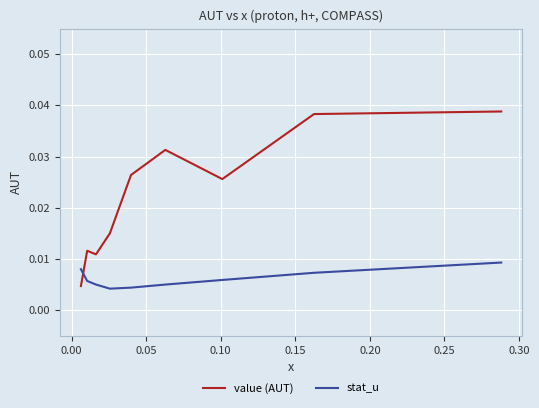

Which series has the largest range (max minus min)?

value (AUT)